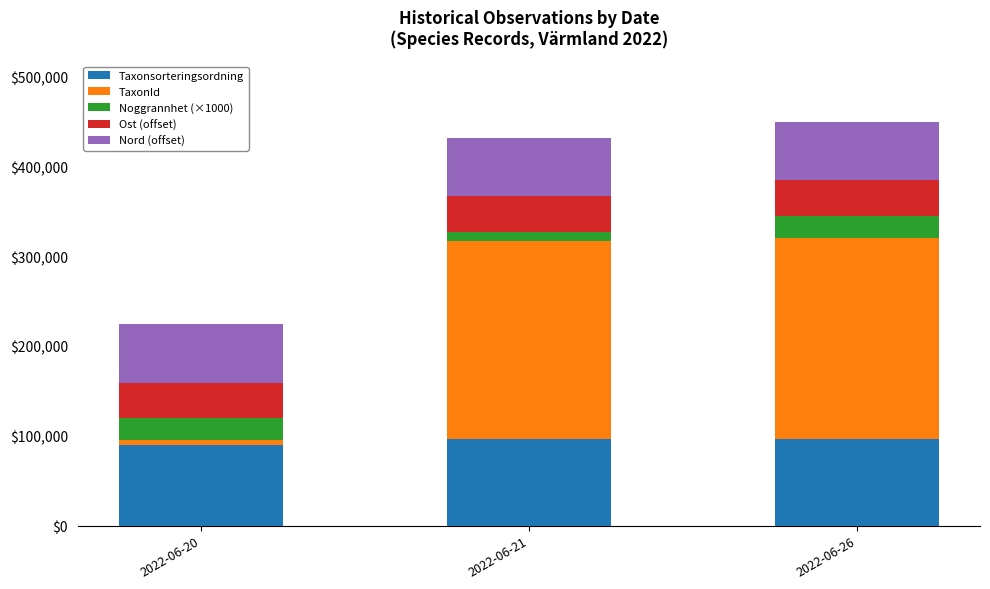

The value of Taxonsorteringsordning at 2022-06-20 is 128160. True or false?

False